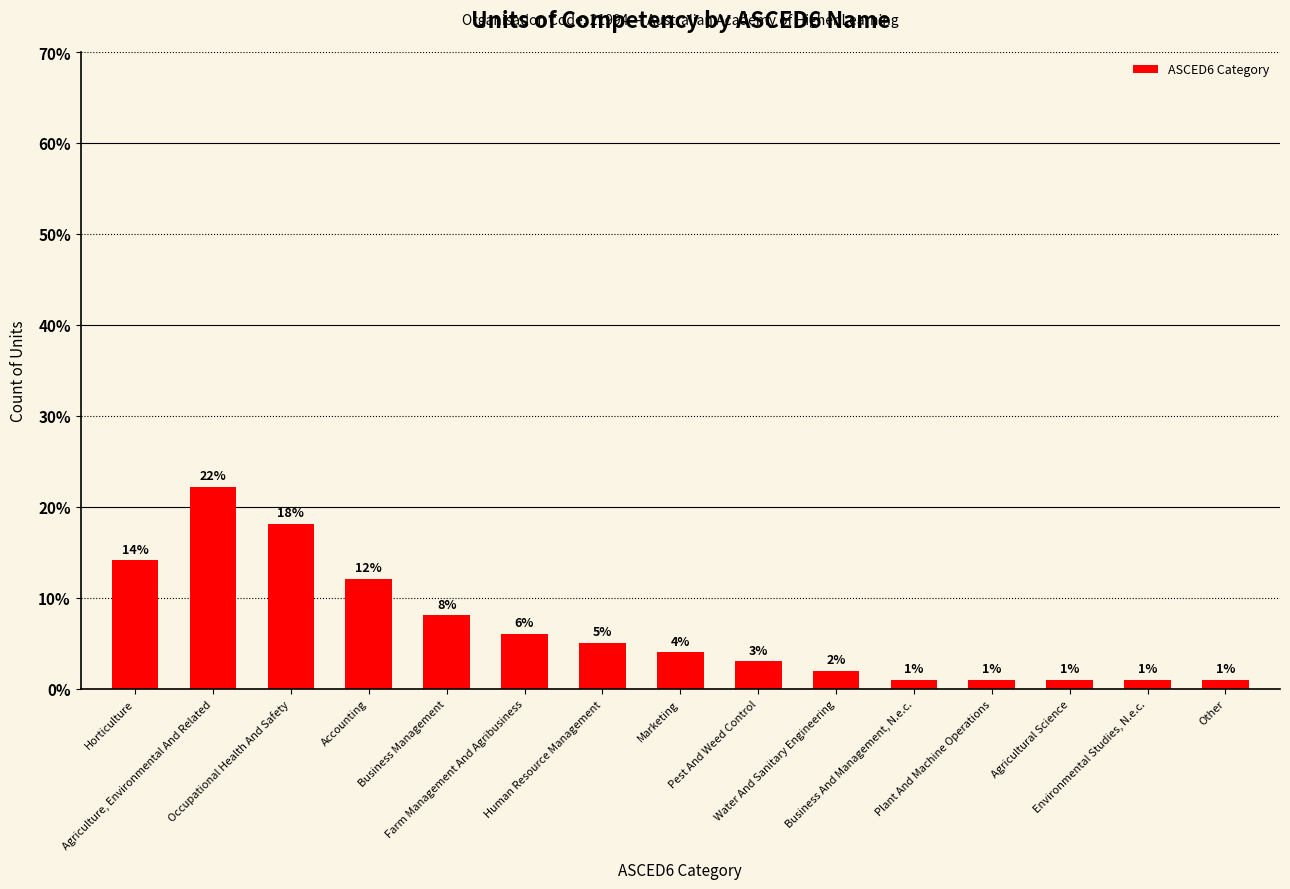

What is the value of the 11th bar from the left?

1.0